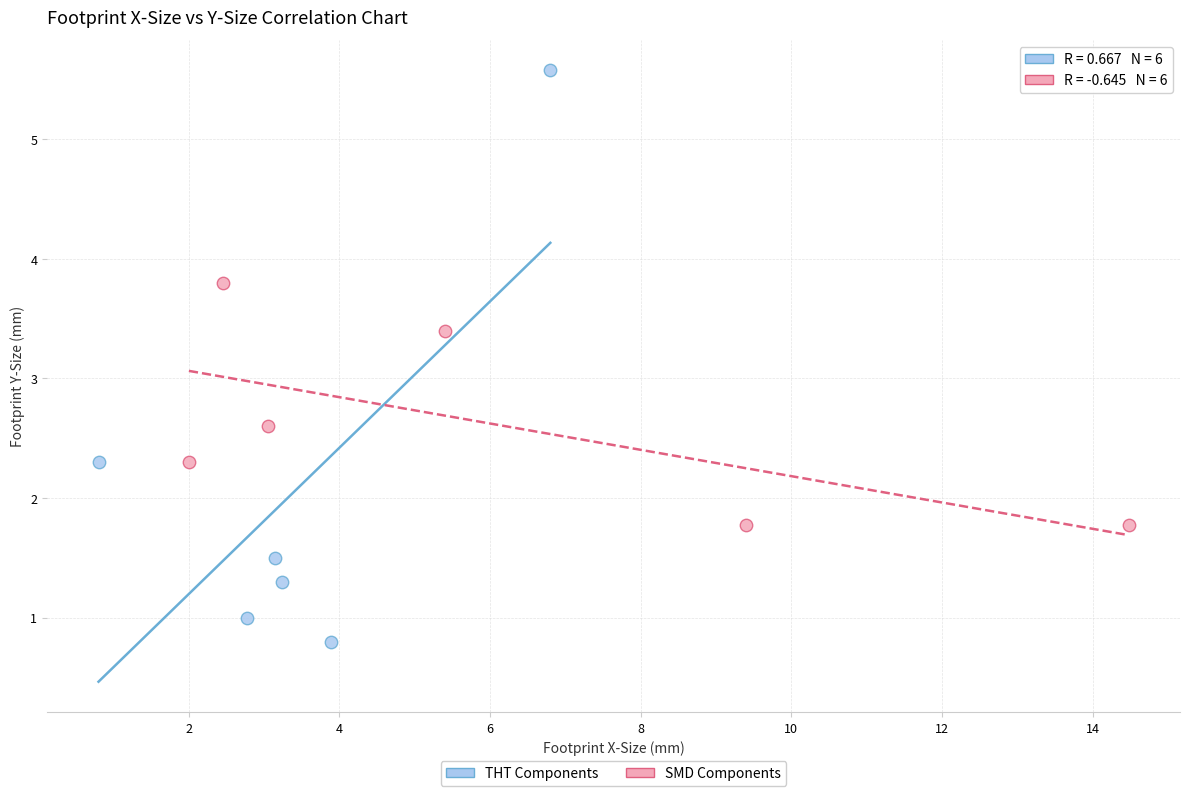

Which series has the widest spread of Y values?

THT Components